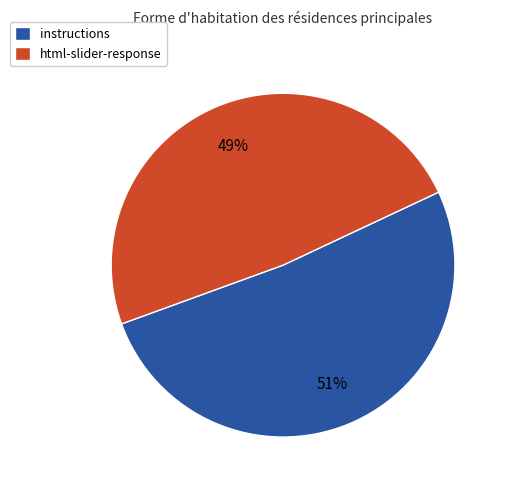

Is there a majority slice in this chart?

Yes